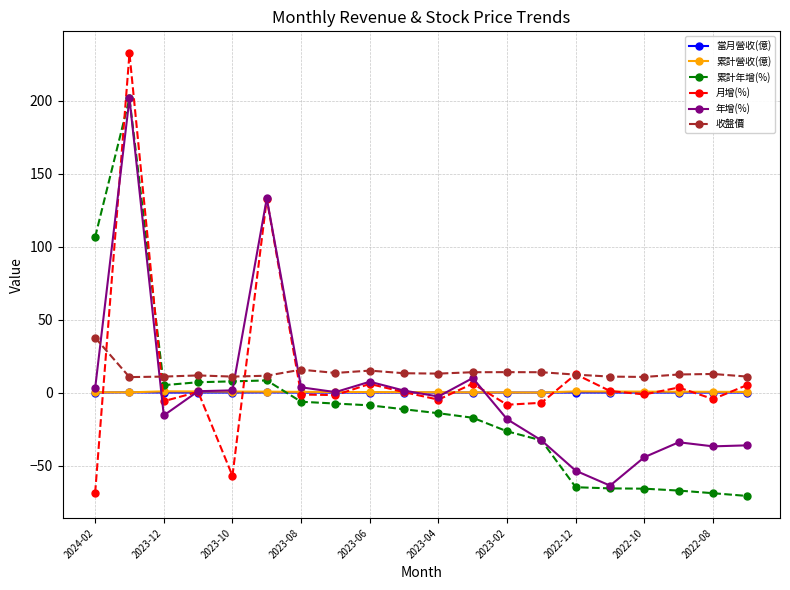

What is the value of the 收盤價 point at the 9th from the left?

15.1